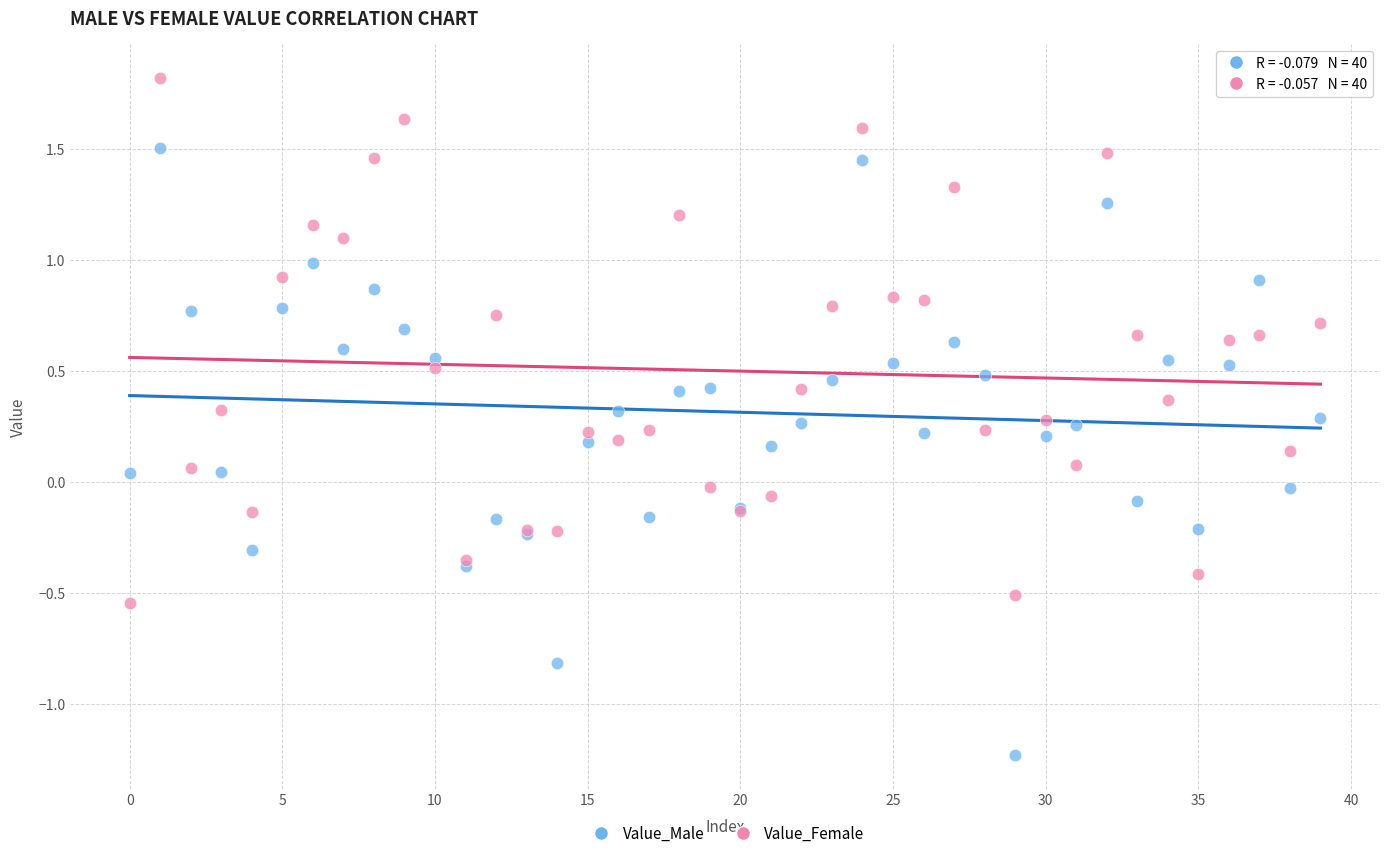

Which series has the largest Y range (max minus min)?

Value_Male